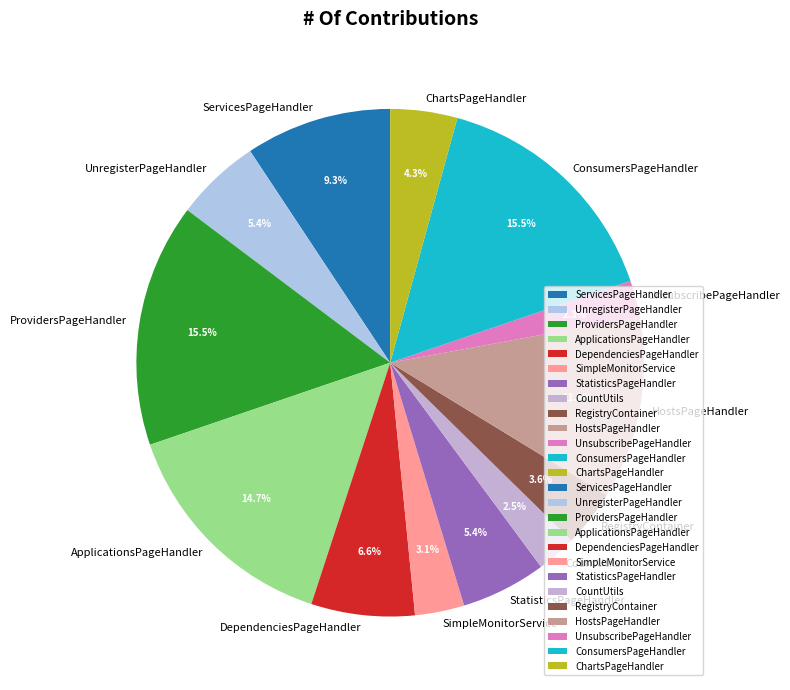

Does ChartsPageHandler account for over 50% of the chart?

No